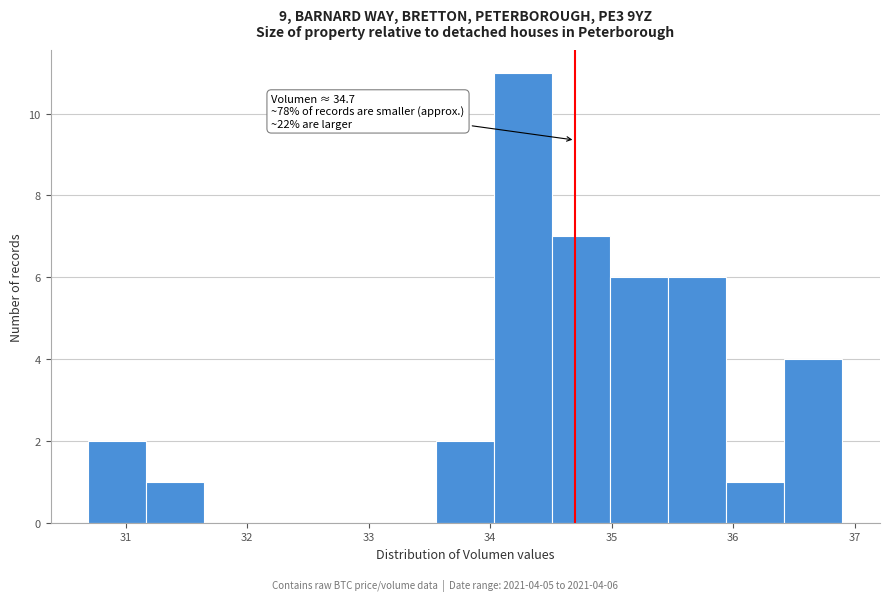

Which range on the x-axis has the tallest bar?

34.0 to 34.5